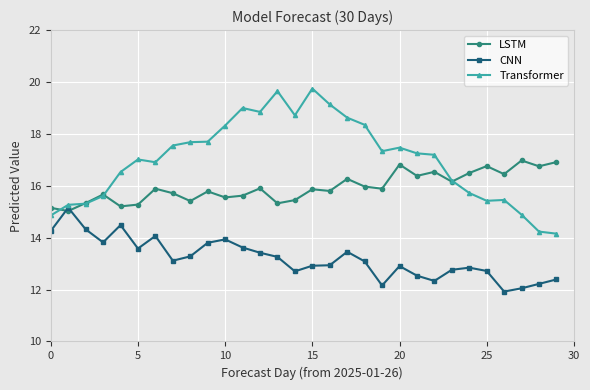

What are all the series names shown in the legend?

LSTM, CNN, Transformer